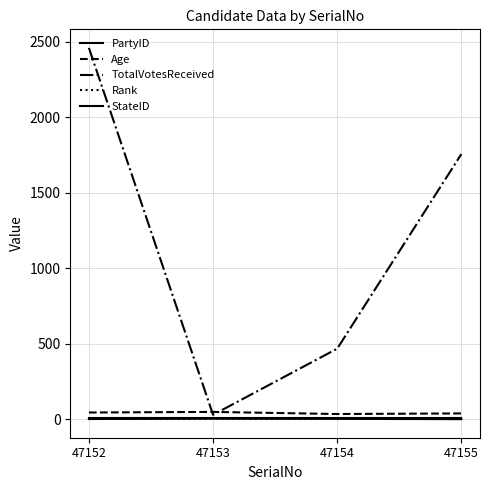

What is the value of the StateID point at the 3rd from the left?

7